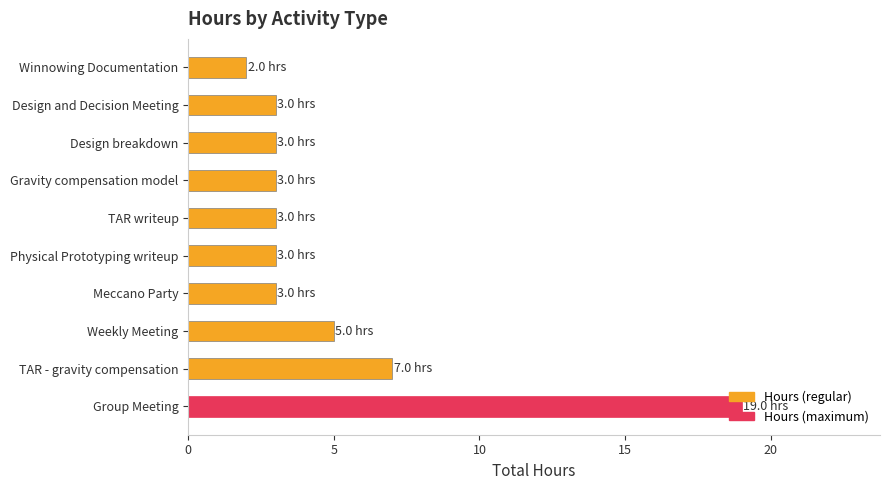

What is the change in value from TAR - gravity compensation to Winnowing Documentation?

-5